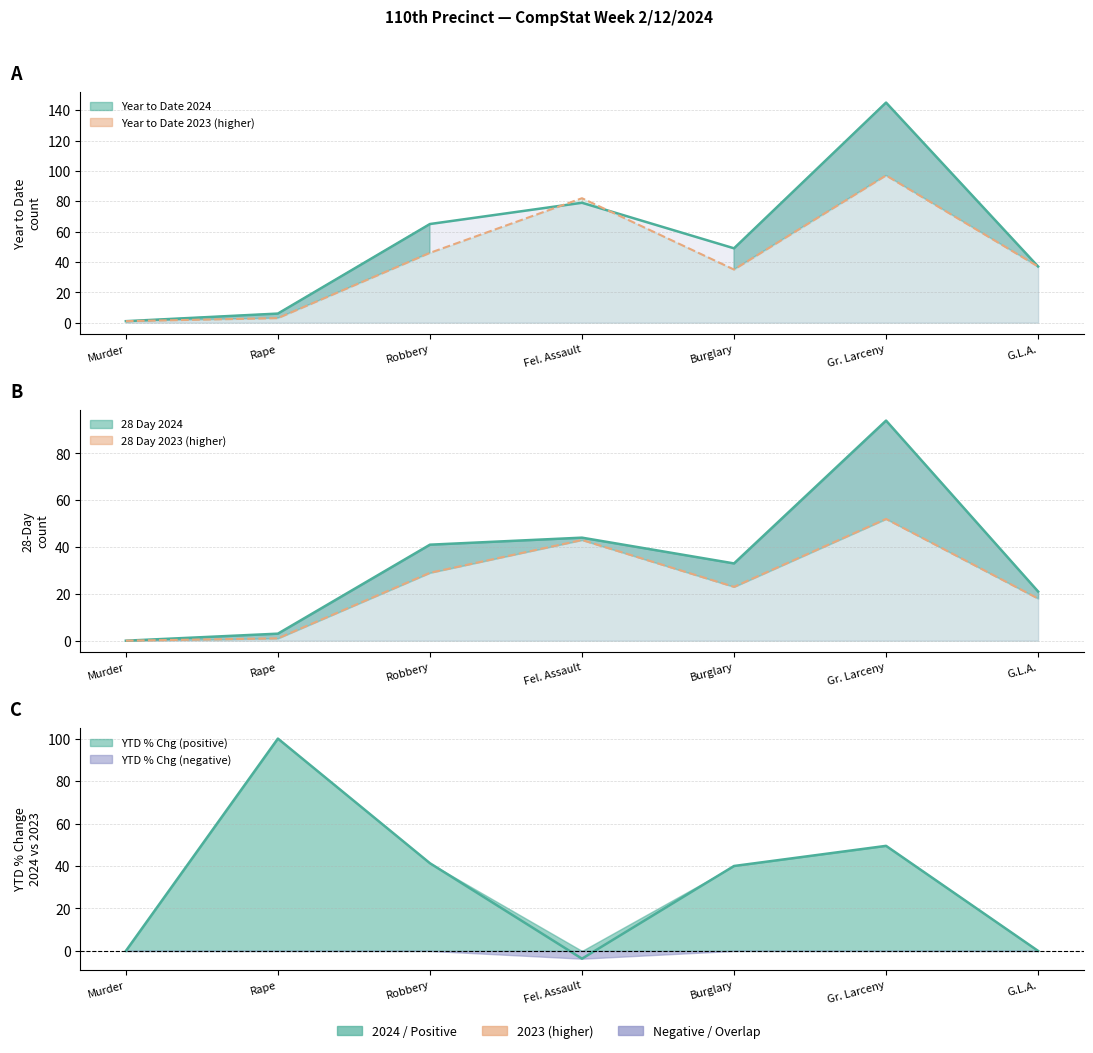

What value does the Year to Date 2023 series have at G.L.A., to the nearest 10?

40